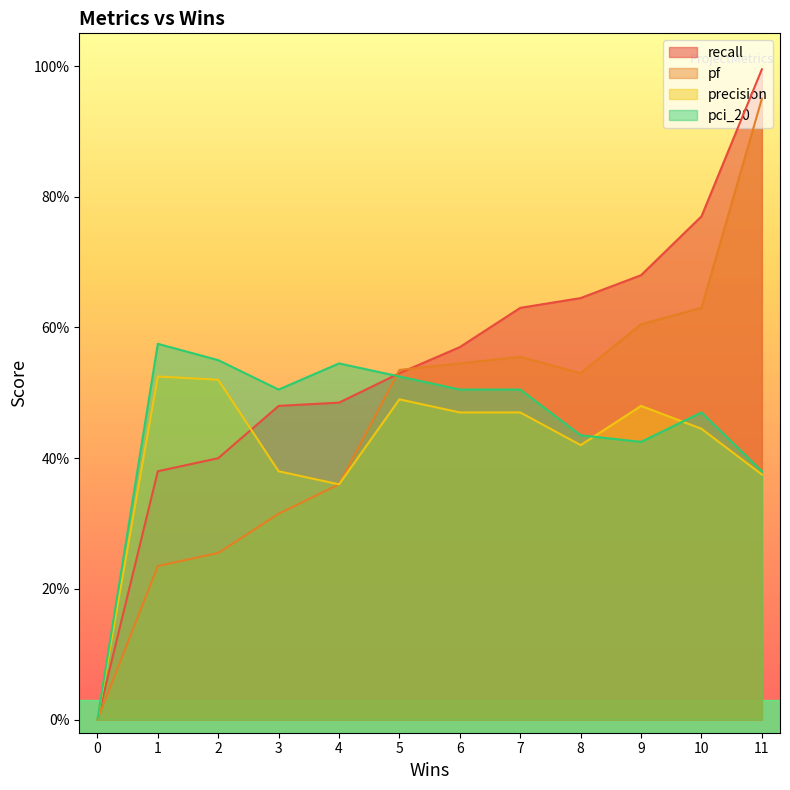

Rank the categories by pf value from lowest to highest.

0, 1, 2, 3, 4, 8, 5, 6, 7, 9, 10, 11